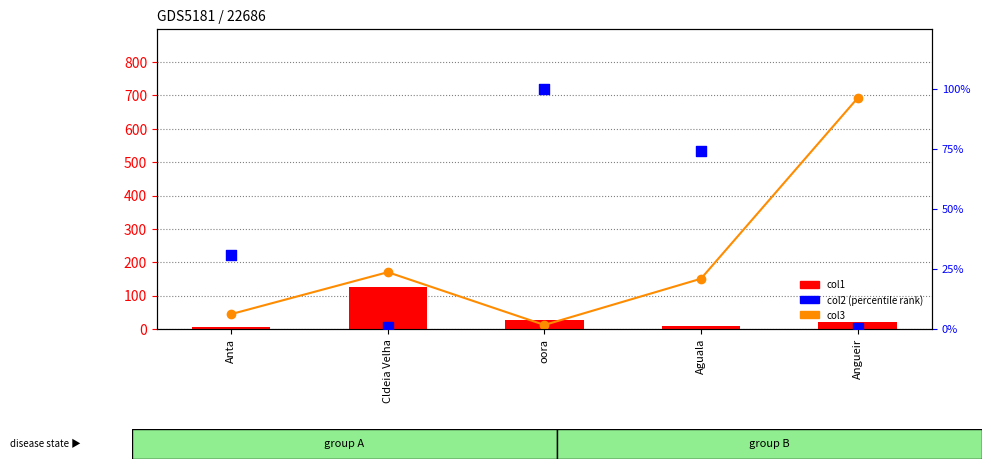

Which series has the widest spread of Y values?

col3